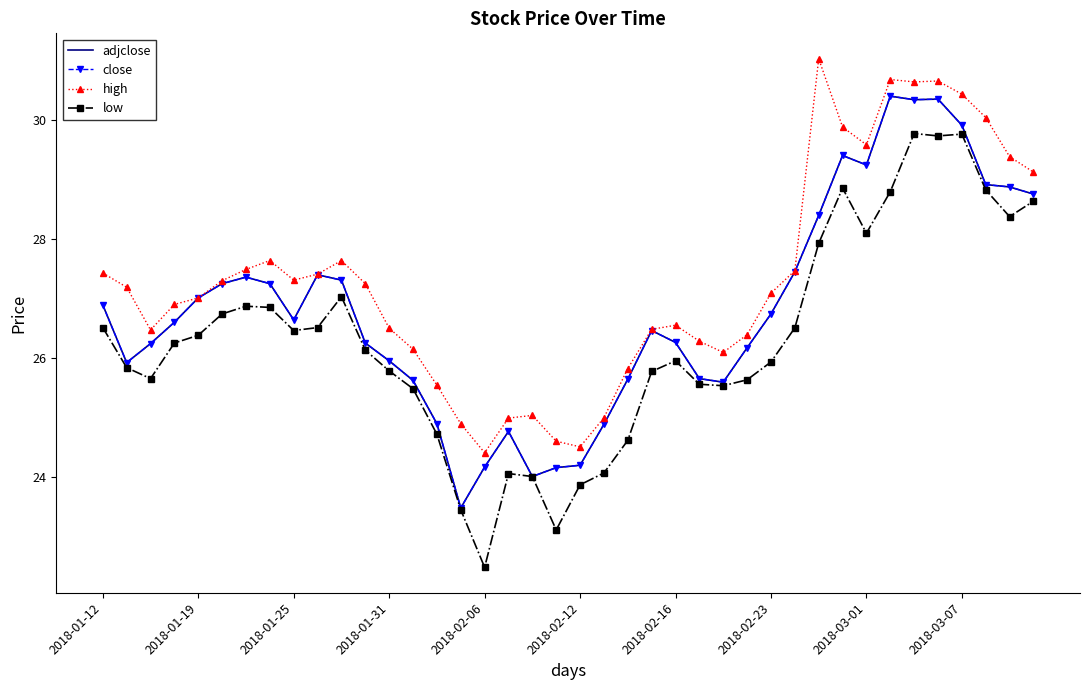

True or false: adjclose has more than 2 interior local peaks.

True